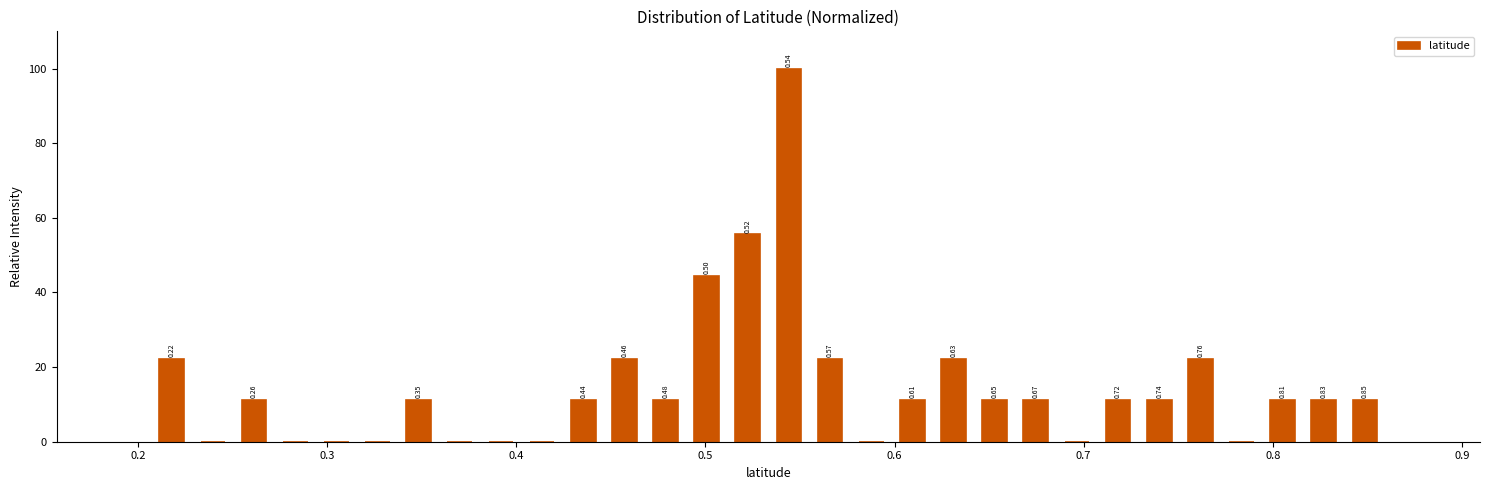

Around what value on the x-axis is the tallest bar? Give the approximate position of its centre, as read against the axis.

0.54